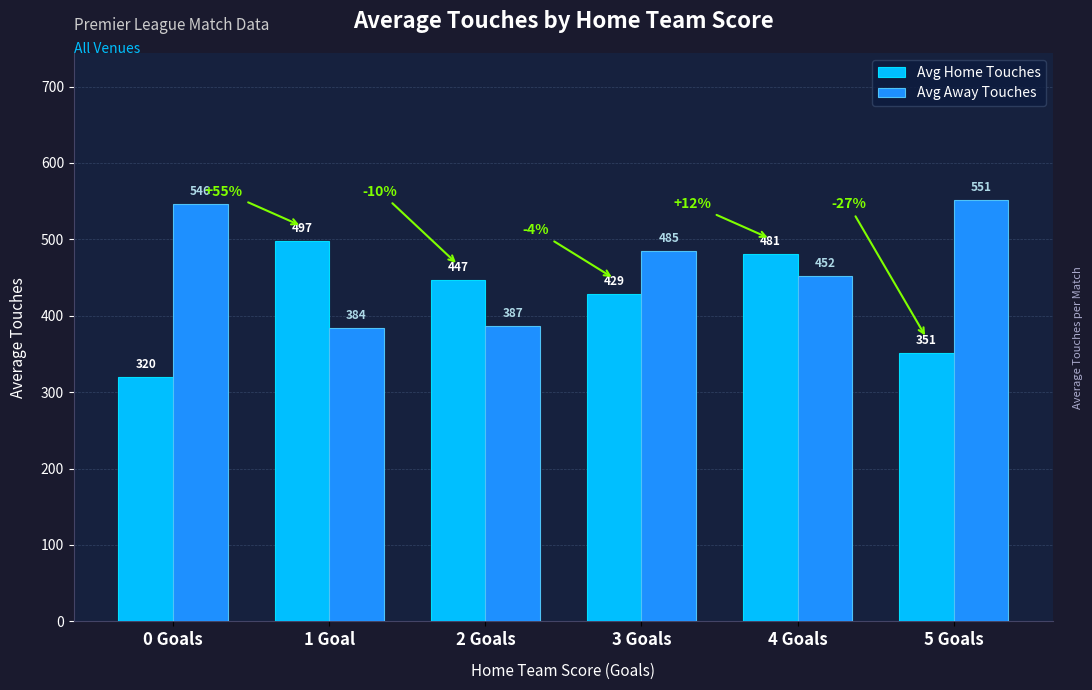

Between 0 Goals and 4 Goals, which series saw the biggest shift?

Avg Home Touches